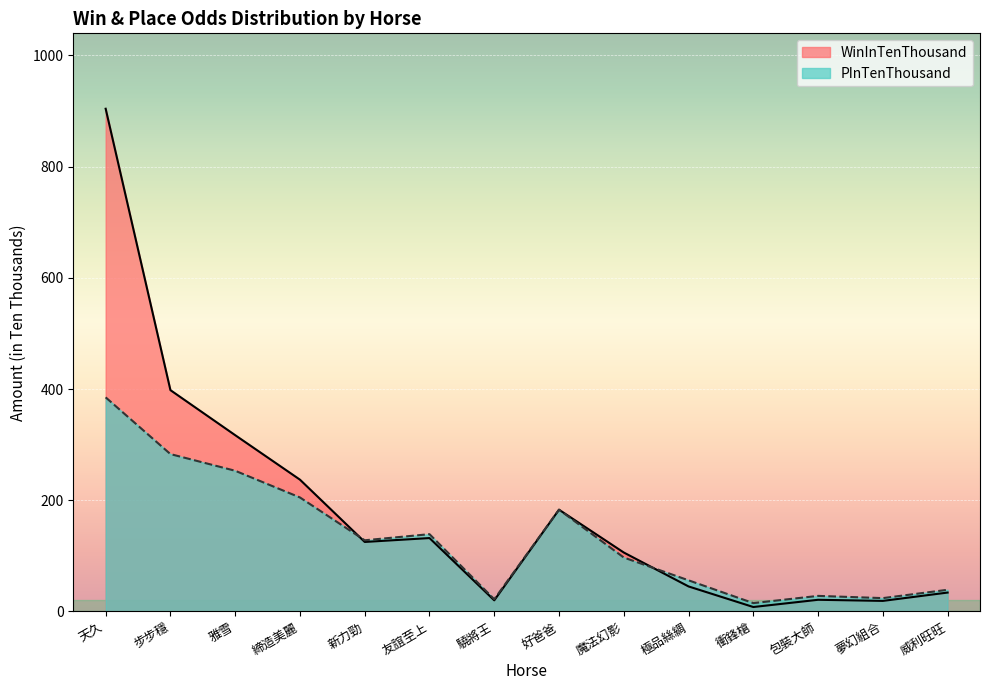

After their last crossing, which series has the higher values: WinInTenThousand or PInTenThousand?

PInTenThousand